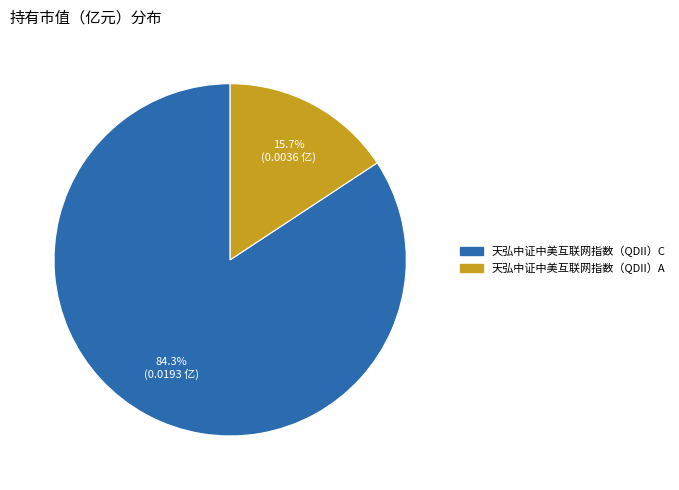

What percentage is NOT represented by 天弘中证中美互联网指数（QDII）C?

15.7%